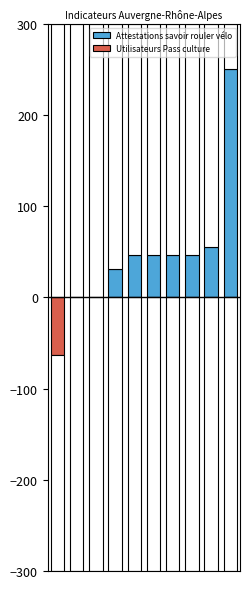

Rank the categories by Utilisateurs Pass culture value from lowest to highest.

0, 8, 9, 6, 7, 5, 4, 3, 1, 2